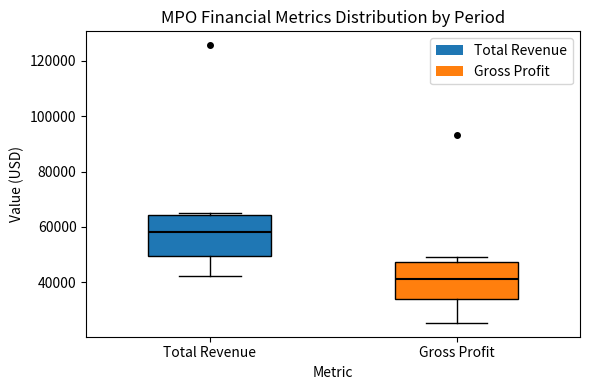

Which box's median line is the highest?

Total Revenue